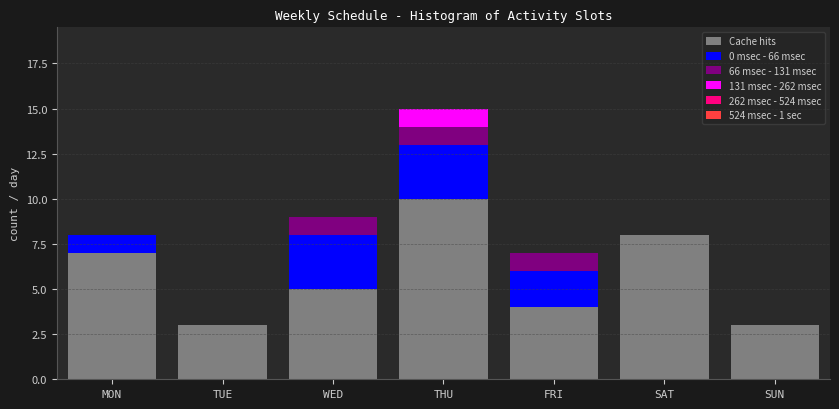

Reading left to right, what are the values for Cache hits?

MON=7	TUE=3	WED=5	THU=10	FRI=4	SAT=8	SUN=3